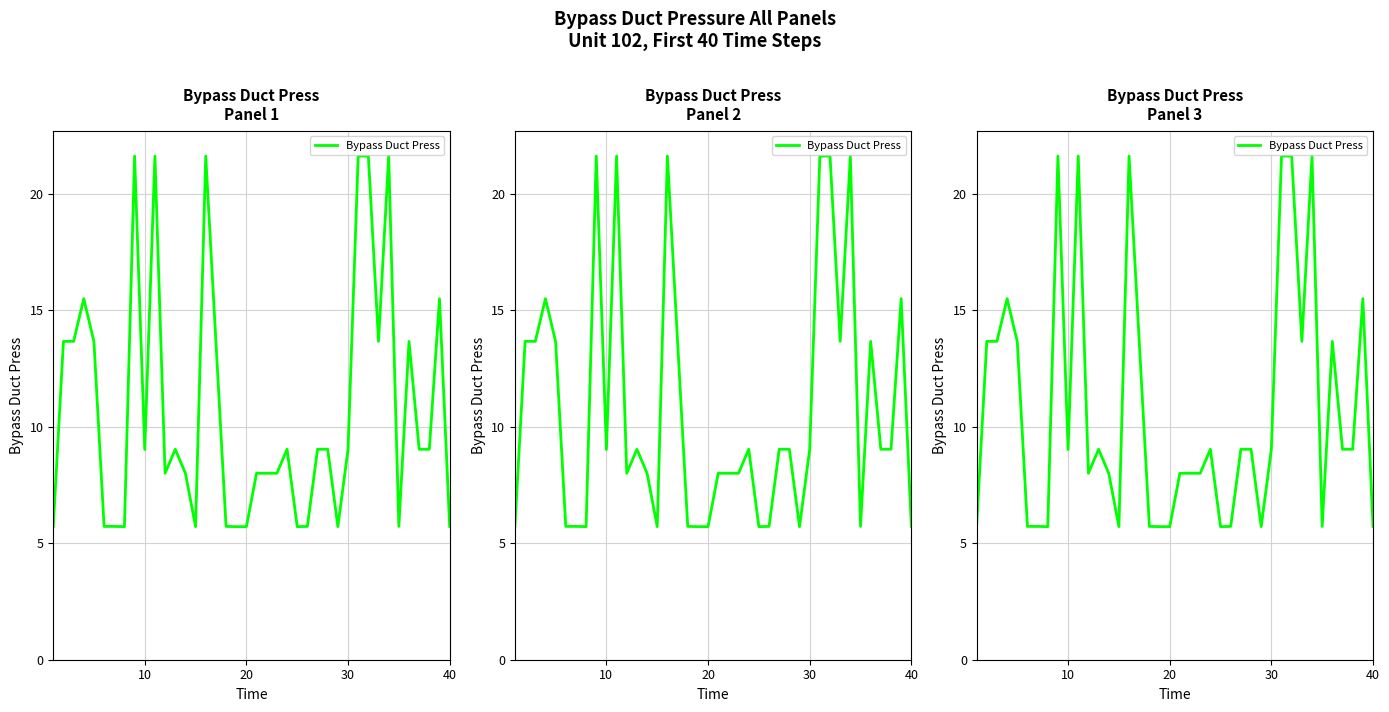

Does the chart have visible grid lines?

Yes